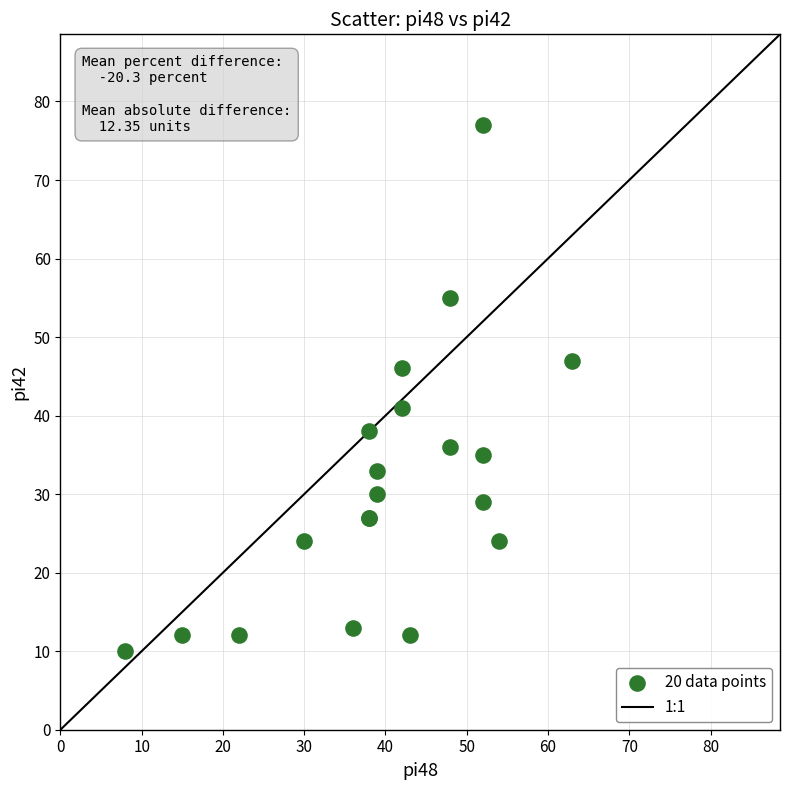

What Y value in the scatter plot is closest to 43?

41